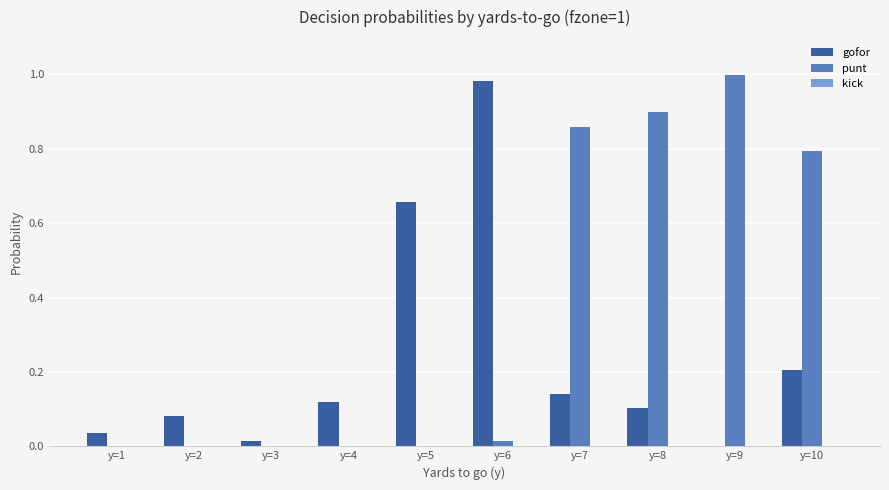

What is the sum of all gofor values?

2.3